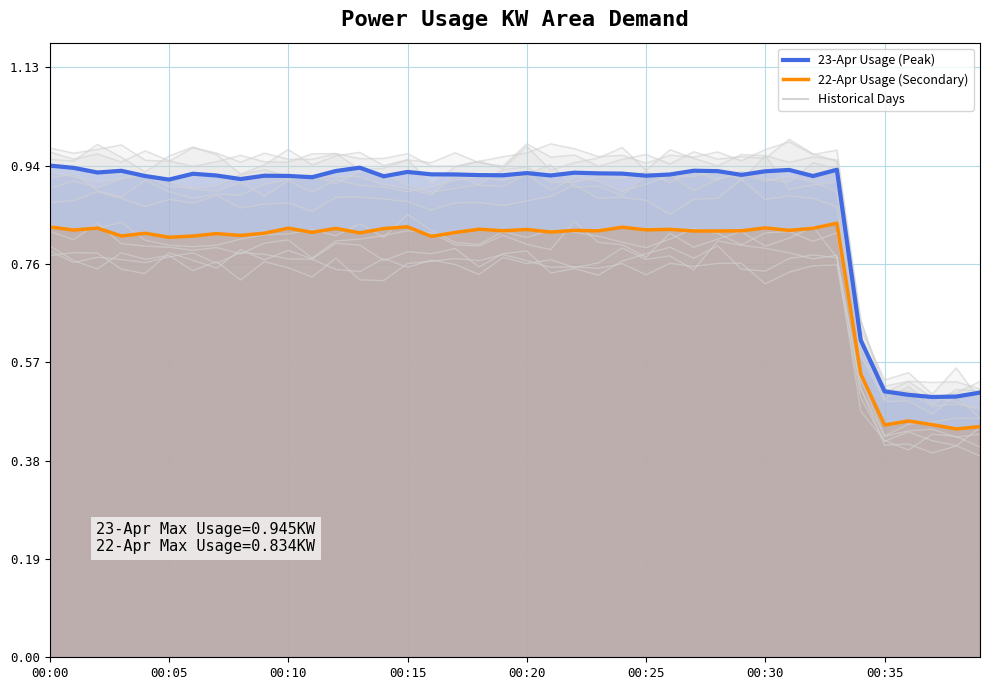

At which category is the sum across all series the highest?

00:00